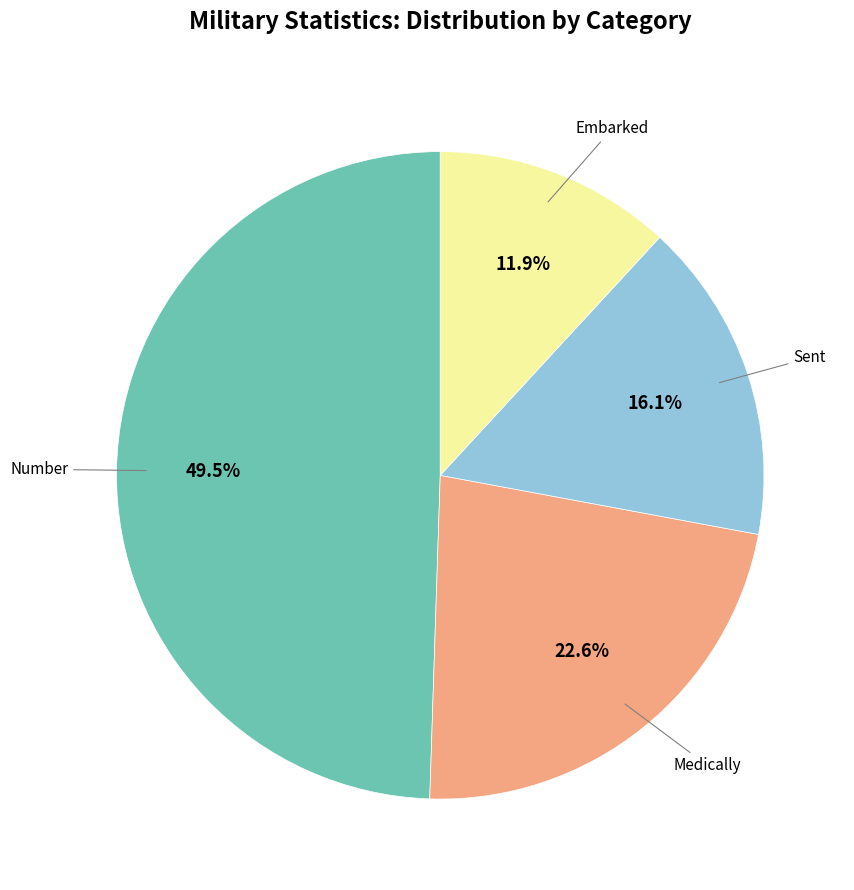

Does any single category account for the majority?

No